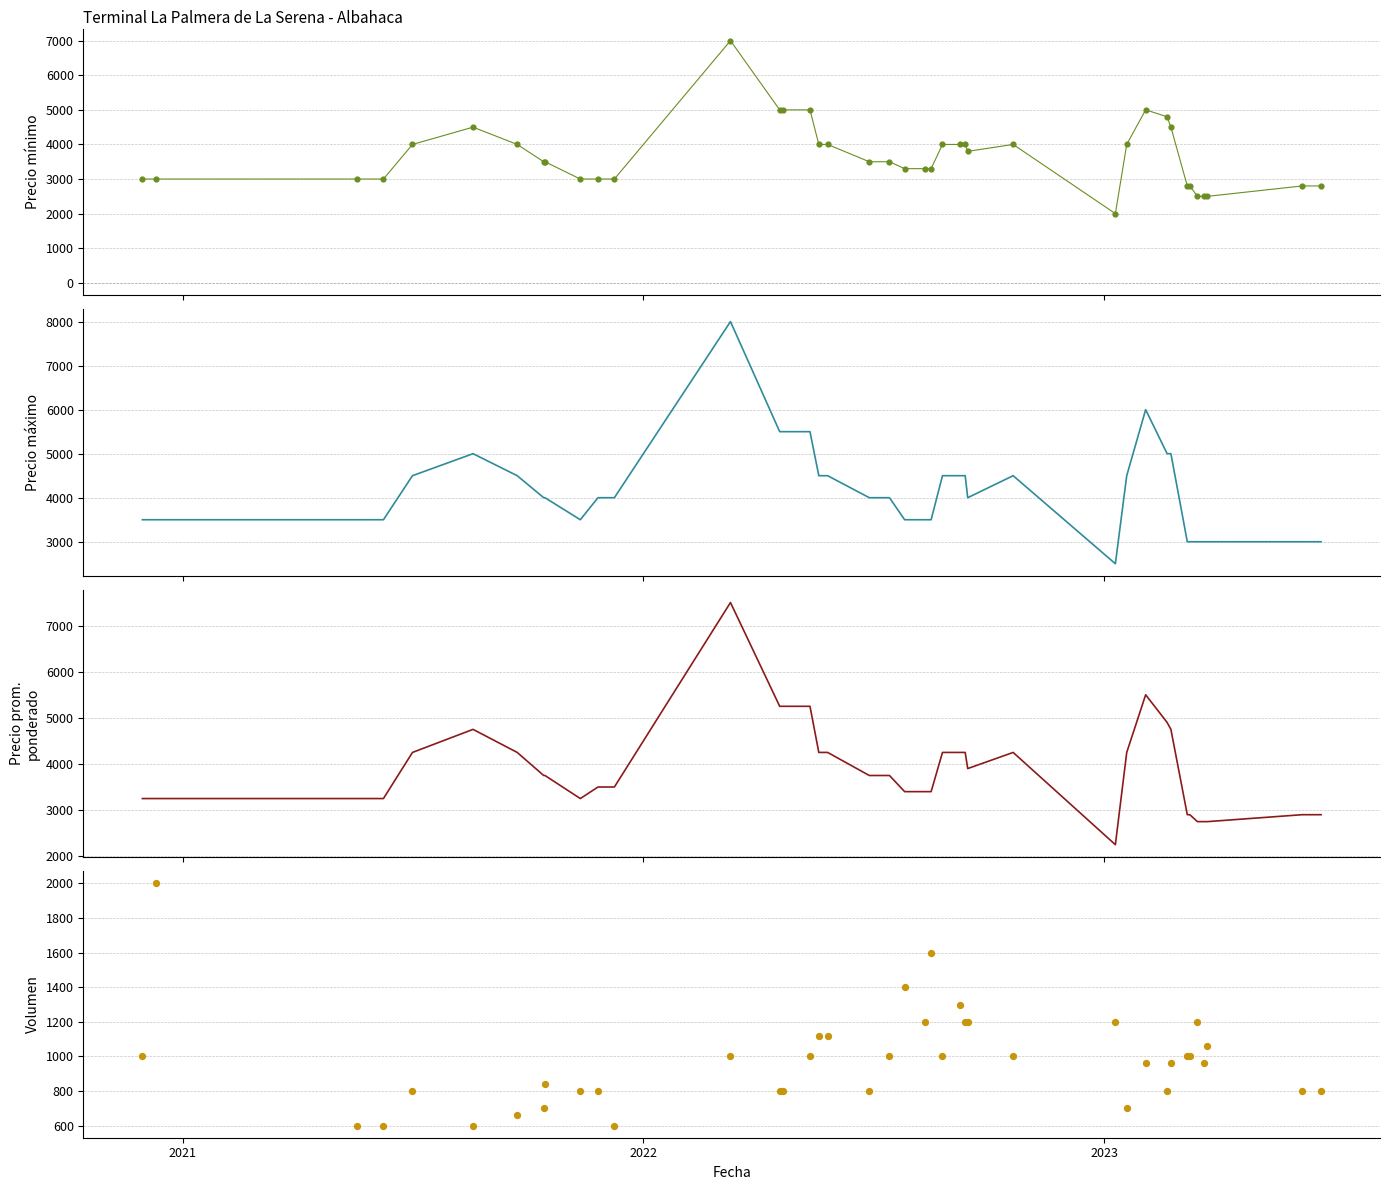

What are all the series names shown in the legend?

Precio minimo, Precio maximo, Precio promedio ponderado, Volumen